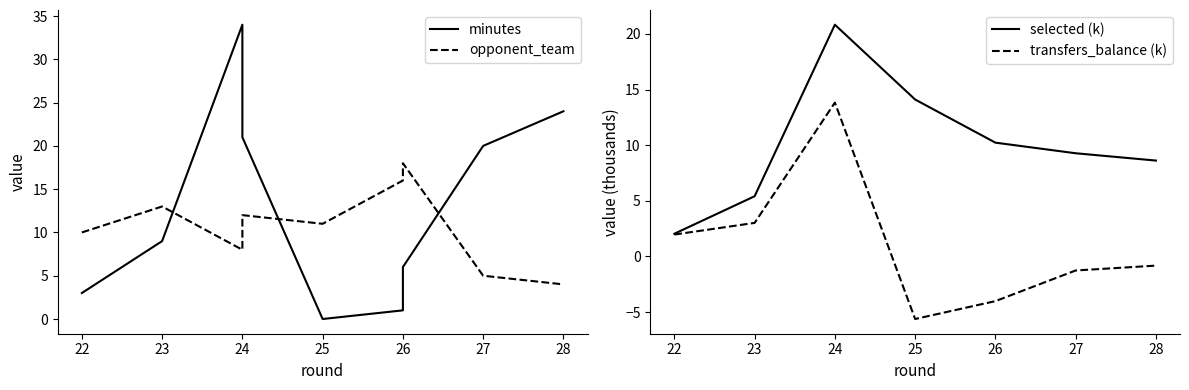

True or false: opponent_team and transfers_balance (k) intersect in this chart.

True